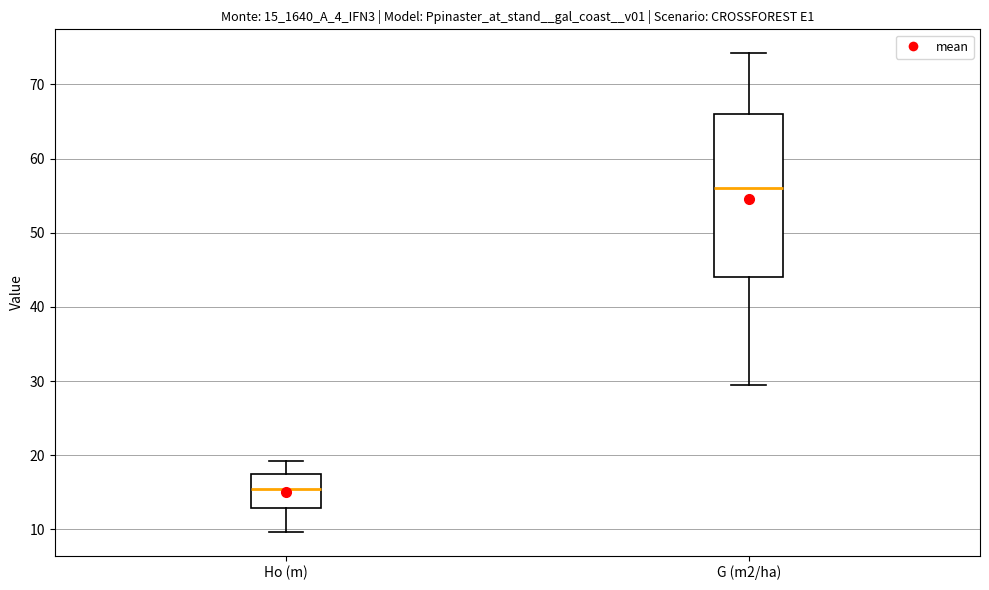

Reading left to right, transcribe this box plot: for each box, give where its median line is, the range the box spans, and where its two whiskers end, as read against the y-axis. The values are not printed on the chart, so give them approximately, as read against the axis.

Ho (m): median 15, box 13 to 17, whiskers 10 to 19
G (m2/ha): median 56, box 44 to 66, whiskers 30 to 74